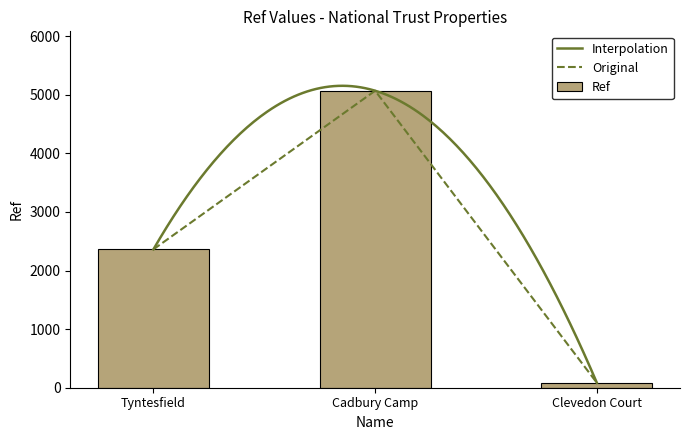

Reading right to left, list all the values displayed in this chart.

Clevedon Court=84	Cadbury Camp=5070	Tyntesfield=2362